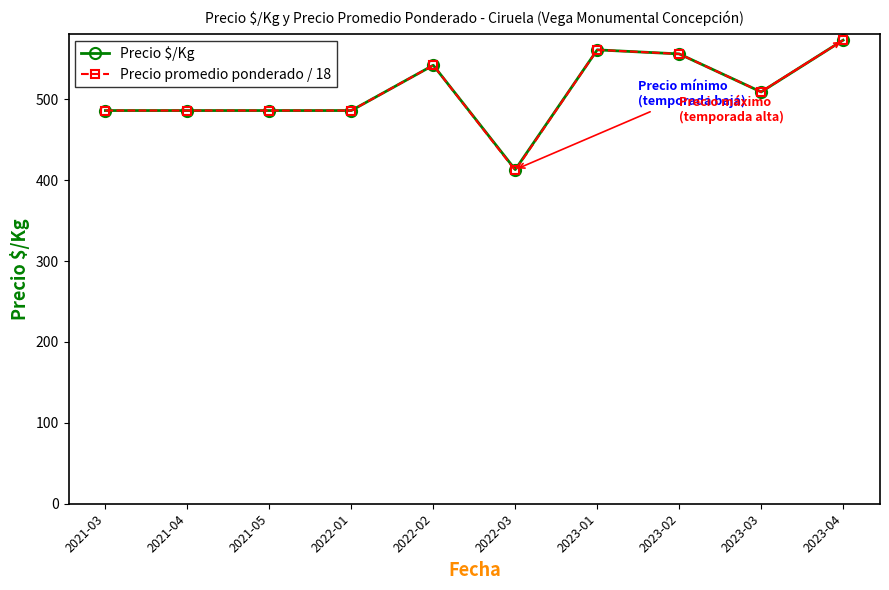

At how many categories does at least one series exceed 489?

5